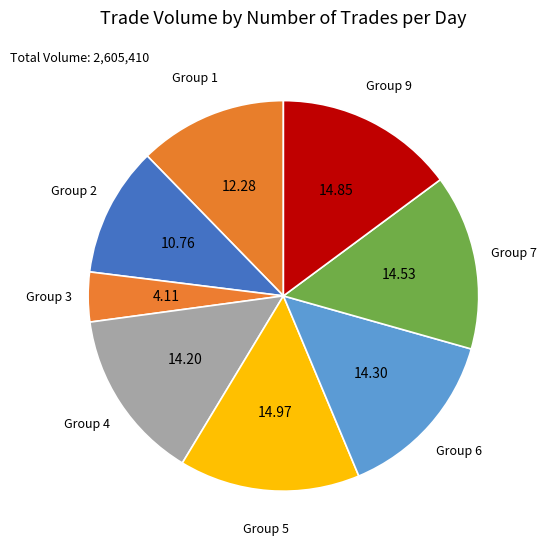

Between Group 7 and Group 2, which is larger?

Group 7